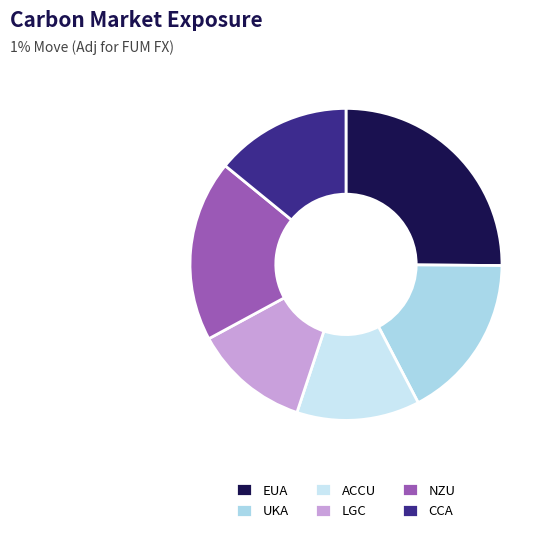

Which slice is the largest?

EUA